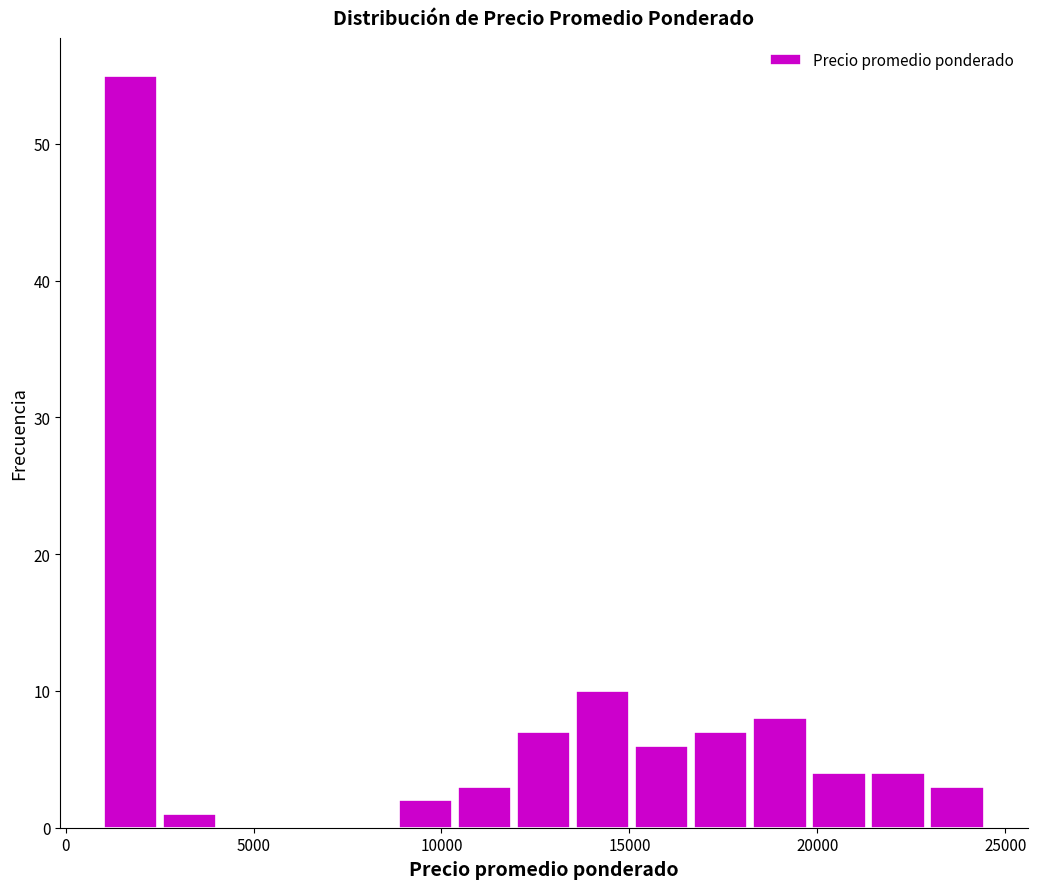

Around what value on the x-axis is the tallest bar? Give the approximate position of its centre, as read against the axis.

1500